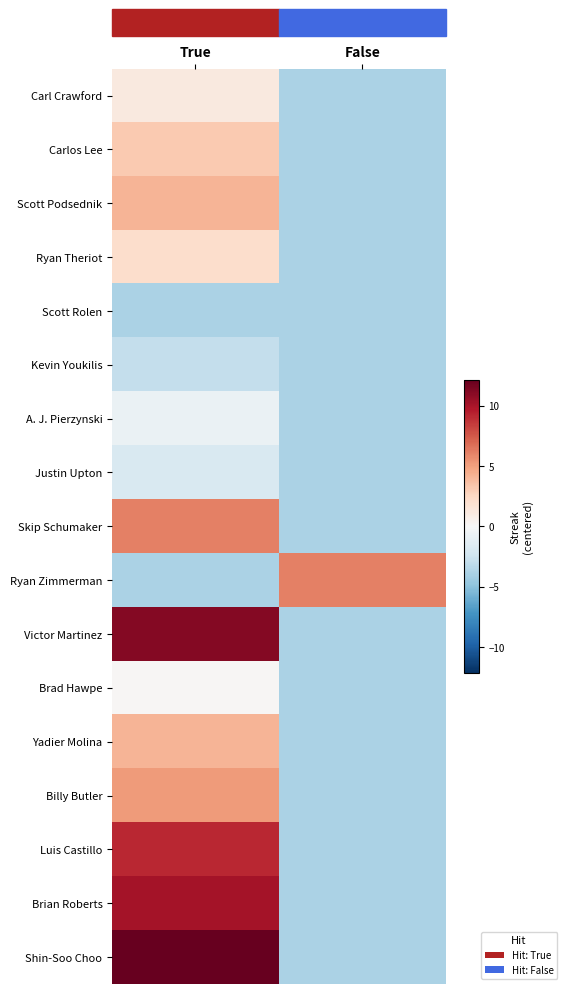

Reading left to right, list all the values displayed in this chart.

Carl Crawford: True=1.1	False=-3.9
Carlos Lee: True=3.1	False=-3.9
Scott Podsednik: True=4.1	False=-3.9
Ryan Theriot: True=2.1	False=-3.9
Scott Rolen: True=-3.9	False=-3.9
Kevin Youkilis: True=-2.9	False=-3.9
A. J. Pierzynski: True=-0.9	False=-3.9
Justin Upton: True=-1.9	False=-3.9
Skip Schumaker: True=6.1	False=-3.9
Ryan Zimmerman: True=-3.9	False=6.1
Victor Martinez: True=11.1	False=-3.9
Brad Hawpe: True=0.1	False=-3.9
Yadier Molina: True=4.1	False=-3.9
Billy Butler: True=5.1	False=-3.9
Luis Castillo: True=9.1	False=-3.9
Brian Roberts: True=10.1	False=-3.9
Shin-Soo Choo: True=12.1	False=-3.9